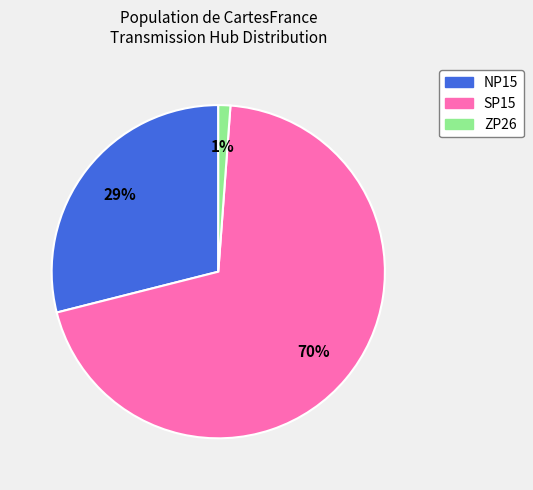

How many slices are in this pie chart?

3